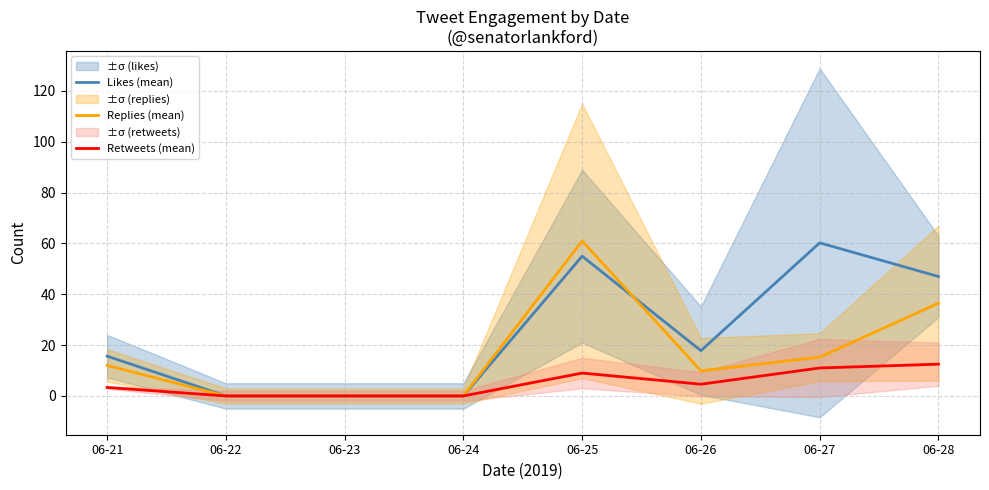

What is the sum of all Replies (mean) values?

134.6